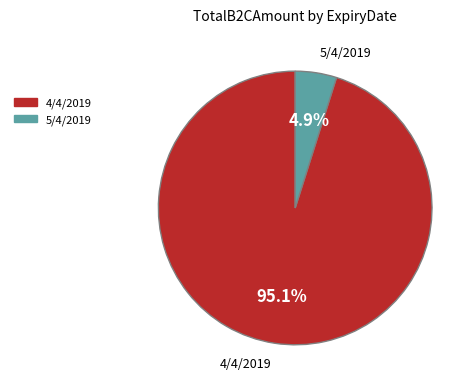

Is there a majority slice in this chart?

Yes